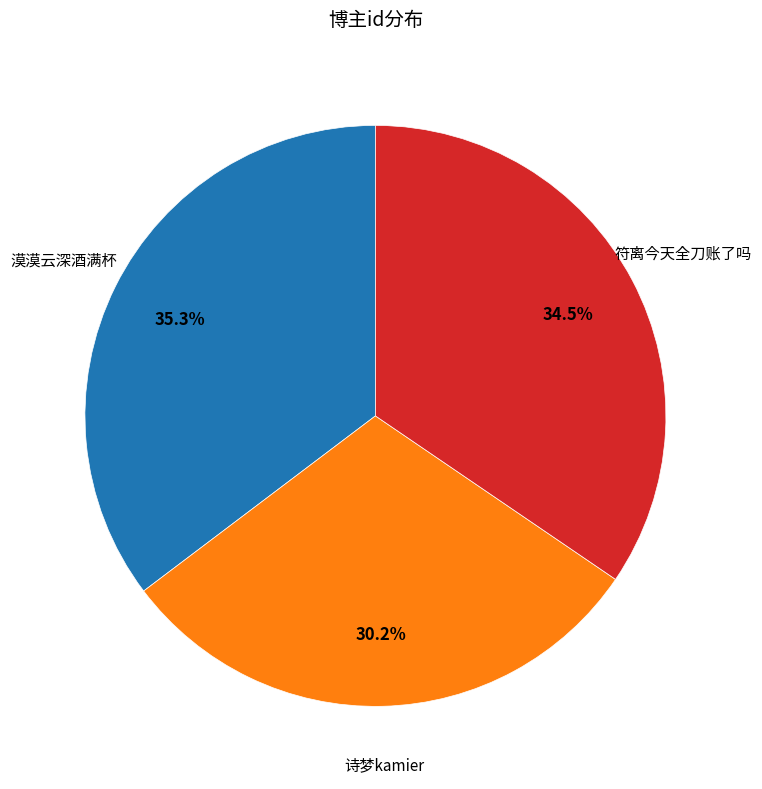

Is 符离今天全刀账了吗 the majority of the pie?

No